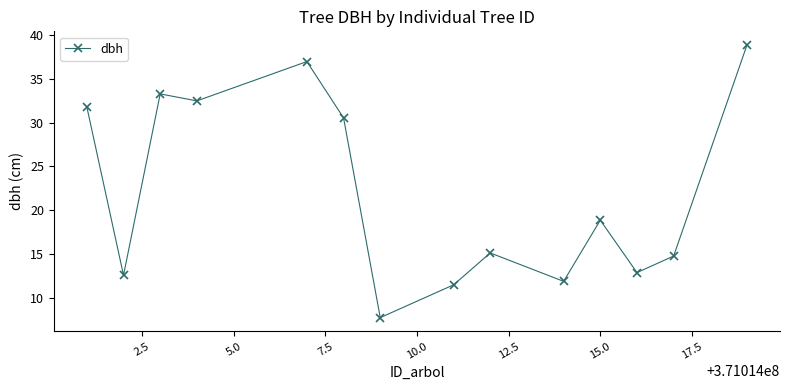

What is the value of the 4th point from the left?

32.5